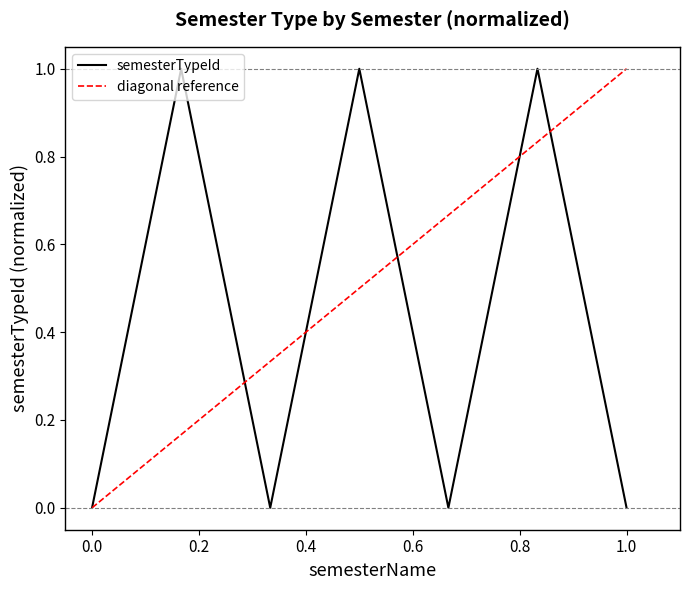

What is the highest value of the semesterTypeId series?

1.0